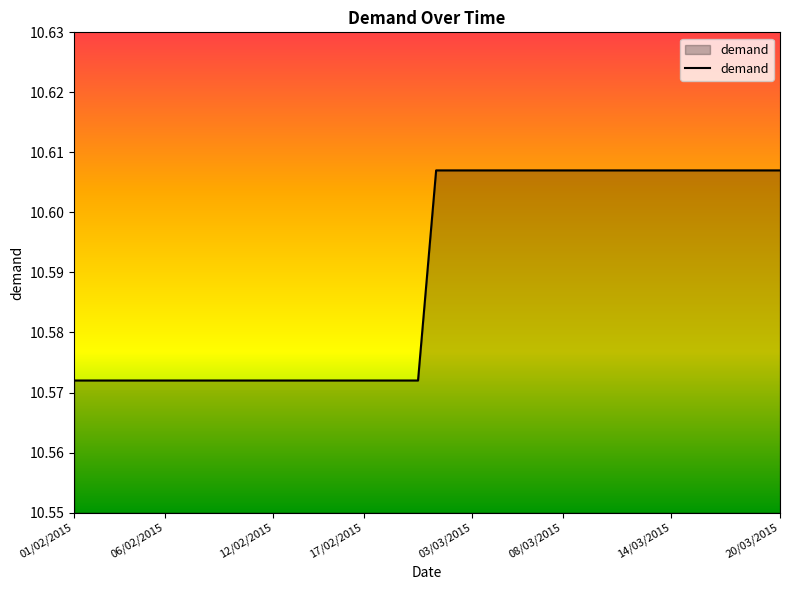

What is the average value?

10.6